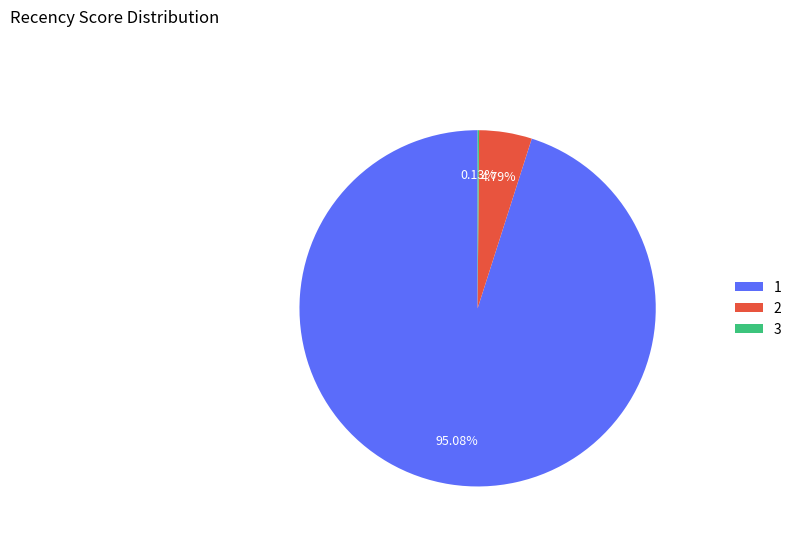

Does any single category account for the majority?

Yes